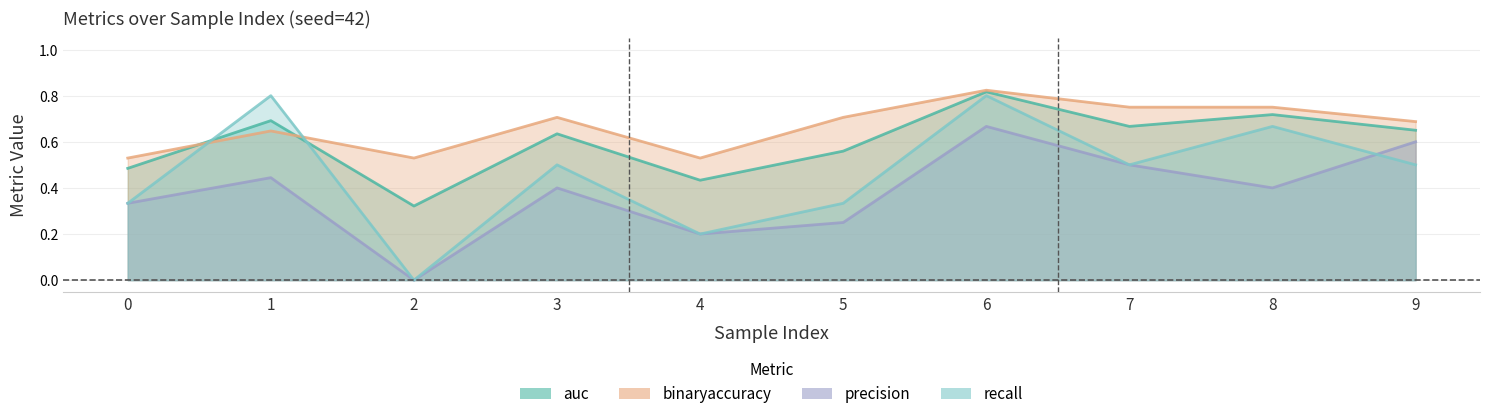

What is the maximum value for precision?

0.7